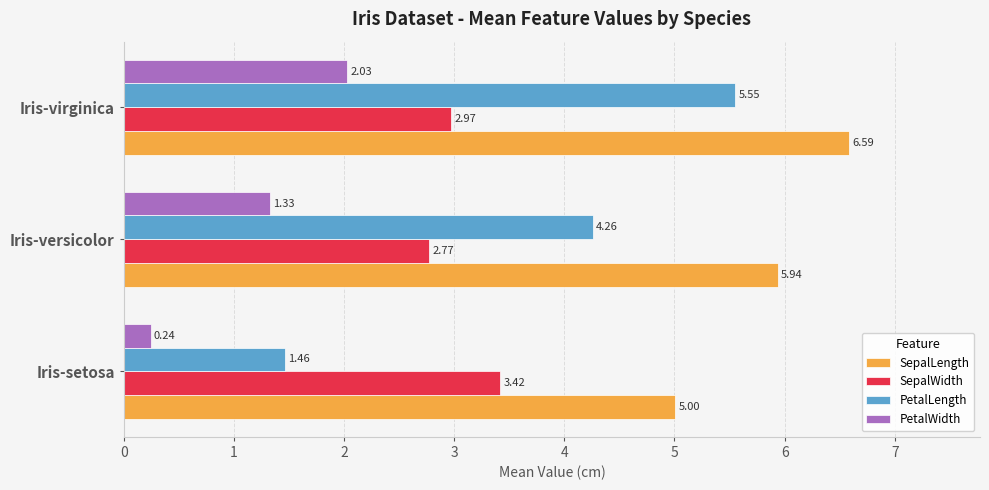

What is the maximum value shown in the chart?

6.6